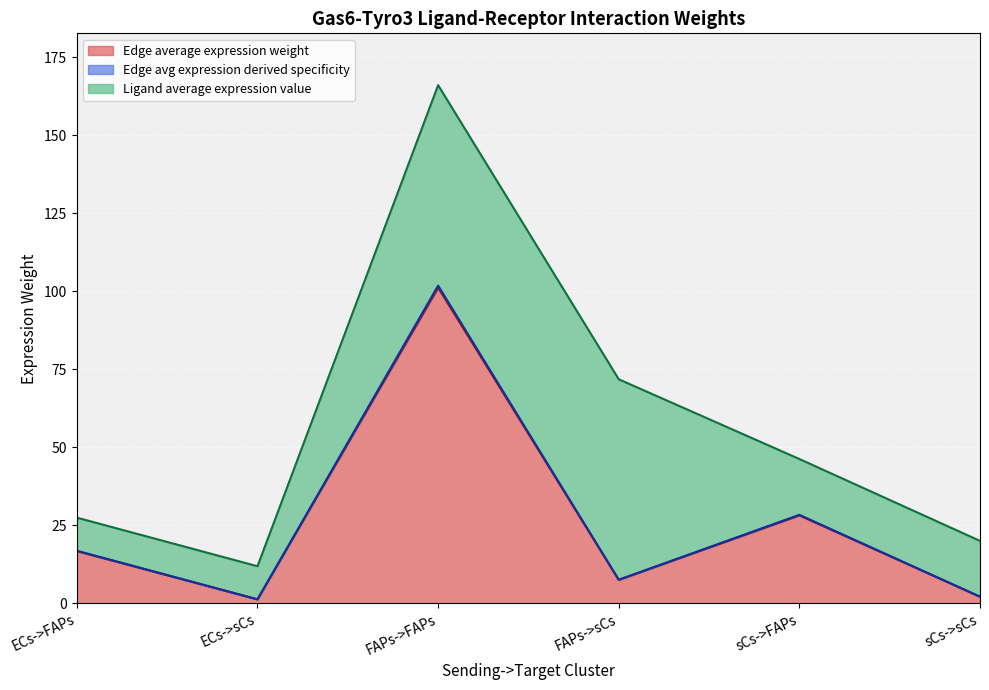

In Edge total expression weight, how many points are higher than both neighbors (excluding endpoints)?

2